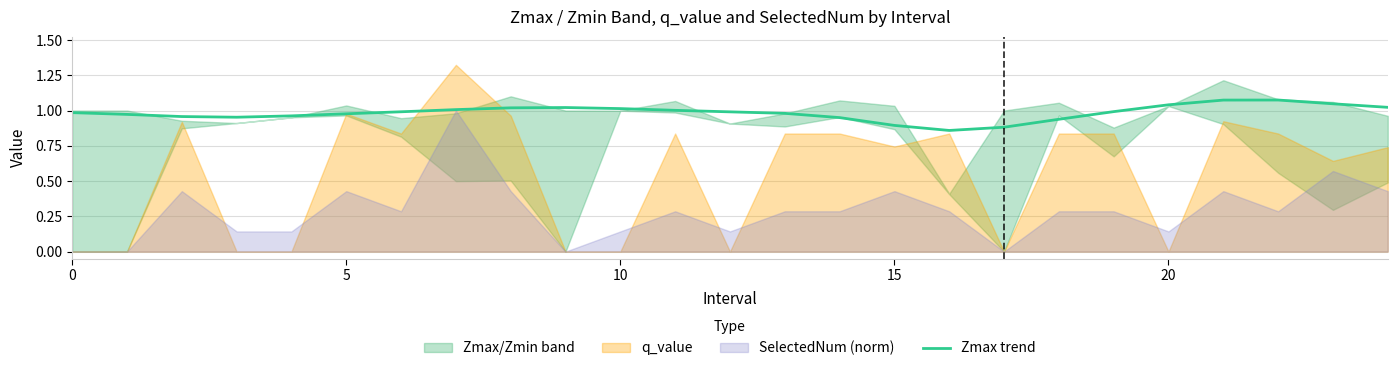

The value at 15 is 0.6. True or false?

False